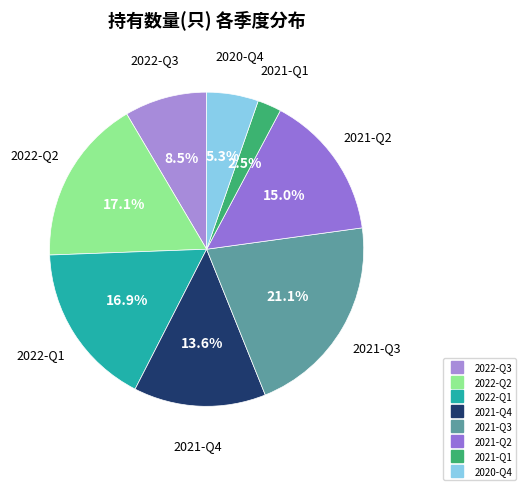

Between 2020-Q4 and 2021-Q2, which is larger?

2021-Q2